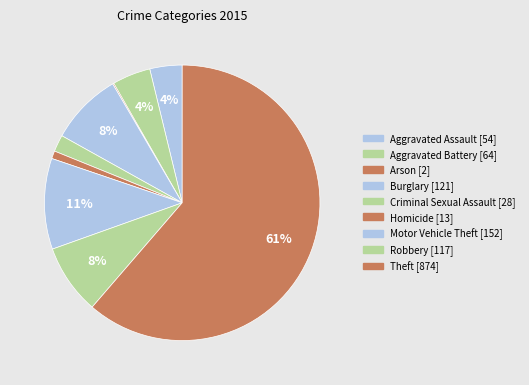

What is the smallest slice in the pie chart?

Arson